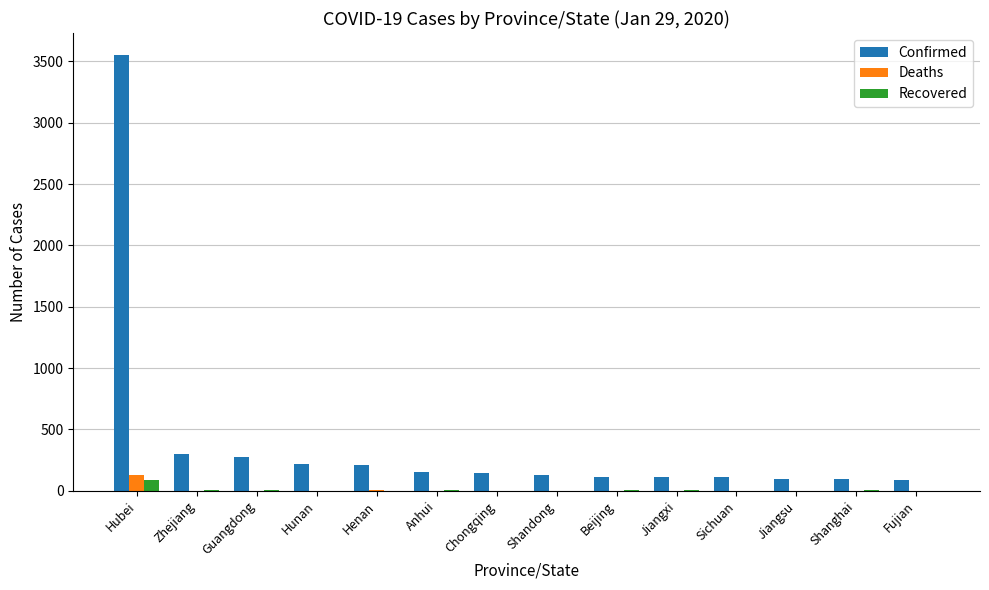

At which category is the sum across all series the highest?

Hubei